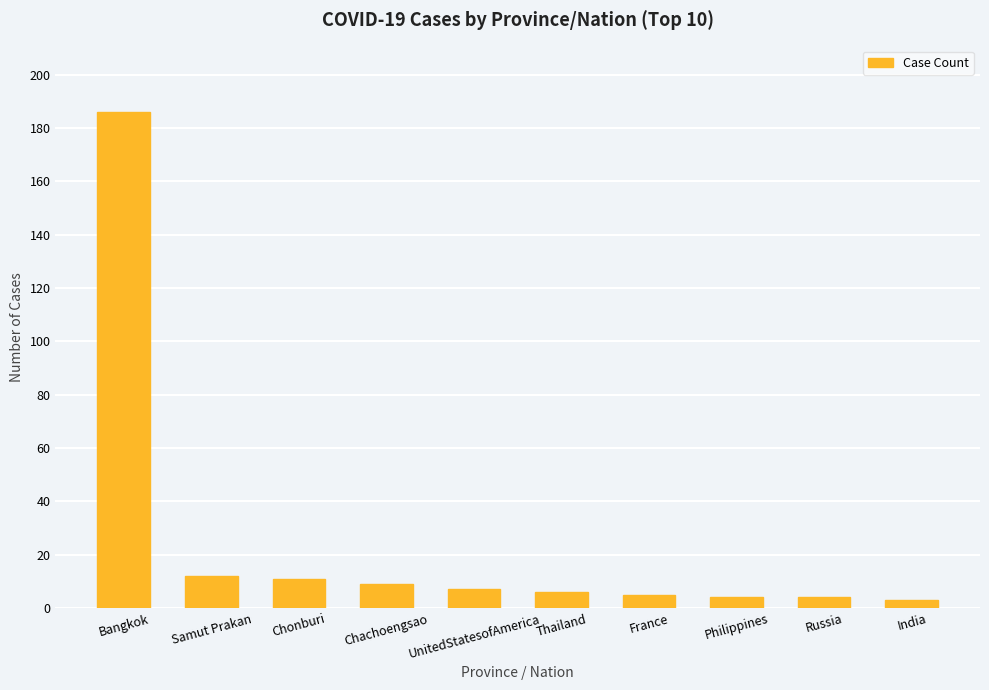

What is the smallest value displayed?

3